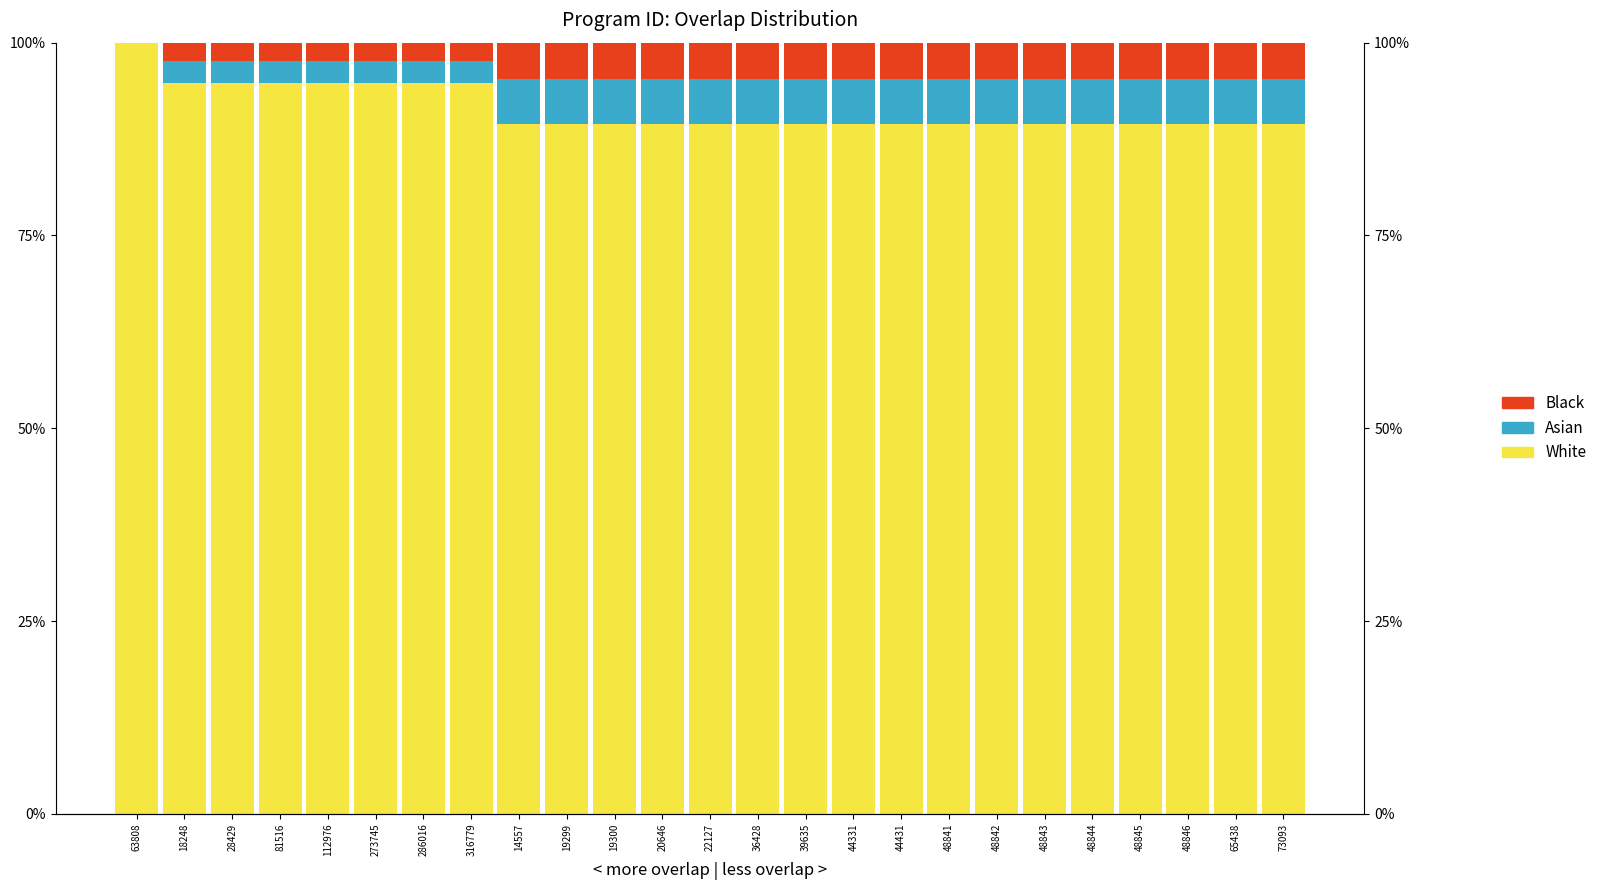

At which label is Asian closest to 0?

63808